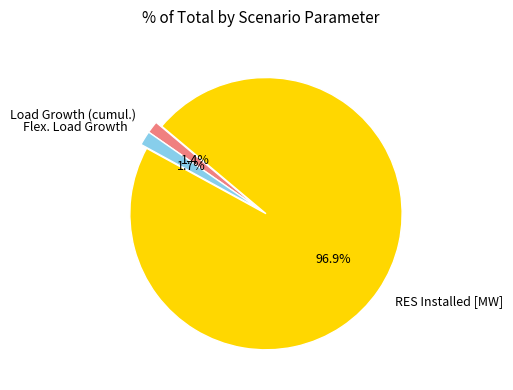

Combined, what portion of the pie is Load Growth (cumul.) and RES Installed [MW]?

98.3%